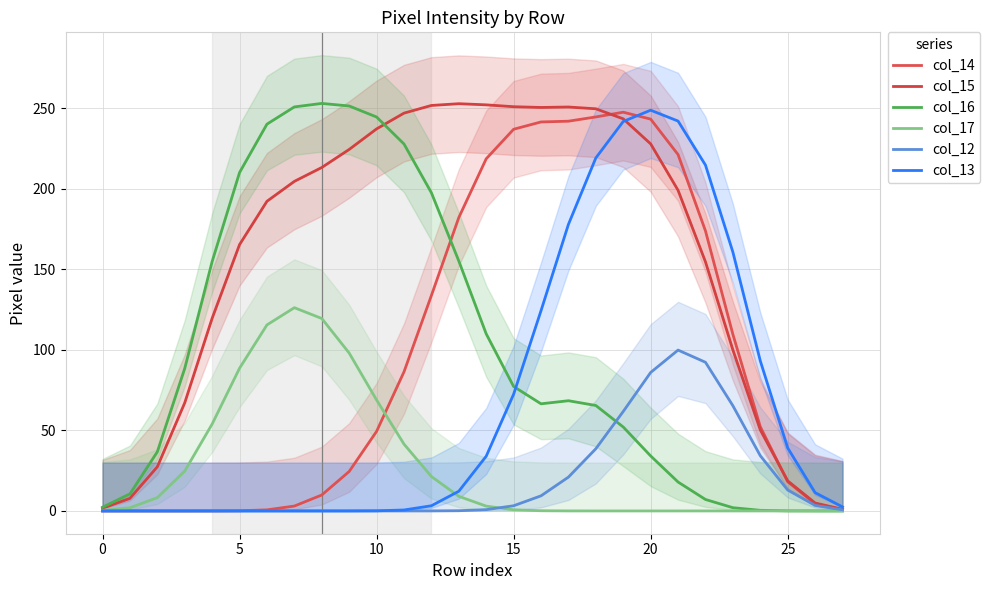

Reading left to right, transcribe all the data shown in this chart.

col_14: 0.0	0.0	0.0	0.0	0.0	0.1	0.7	3.0	9.9	24.5	49.4	86.4	133.8	182.2	218.7	237.1	241.6	242.1	244.7	247.6	243.4	221.3	173.9	109.7	52.3	18.1	4.5	0.8
col_15: 1.7	7.8	27.4	67.1	119.7	165.4	192.3	204.7	213.3	224.5	237.3	247.1	251.8	252.9	252.2	251.1	250.6	250.9	249.8	243.5	228.0	199.1	154.7	100.0	50.3	18.7	4.9	1.0
col_16: 2.3	10.6	36.7	88.5	154.9	210.2	240.2	250.9	253.1	251.5	244.7	227.9	197.6	155.2	110.0	77.3	66.5	68.4	65.5	52.1	34.2	18.0	7.1	2.0	0.4	0.0	0.0	0.0
col_17: 0.4	2.0	8.3	24.8	54.0	88.6	115.5	126.2	119.5	98.1	68.9	41.5	21.4	9.1	3.0	0.7	0.1	0.0	0.0	0.0	0.0	0.0	0.0	0.0	0.0	0.0	0.0	0.0
col_12: 0.0	0.0	0.0	0.0	0.0	0.0	0.0	0.0	0.0	0.0	0.0	0.0	0.0	0.1	0.8	3.2	9.4	21.0	38.6	61.8	86.0	99.9	92.3	65.4	34.3	13.0	3.5	0.7
col_13: 0.0	0.0	0.0	0.0	0.0	0.0	0.0	0.0	0.0	0.0	0.1	0.6	3.2	12.2	34.0	72.5	124.4	178.0	219.3	241.9	248.9	242.2	214.8	160.8	93.2	39.1	11.4	2.5